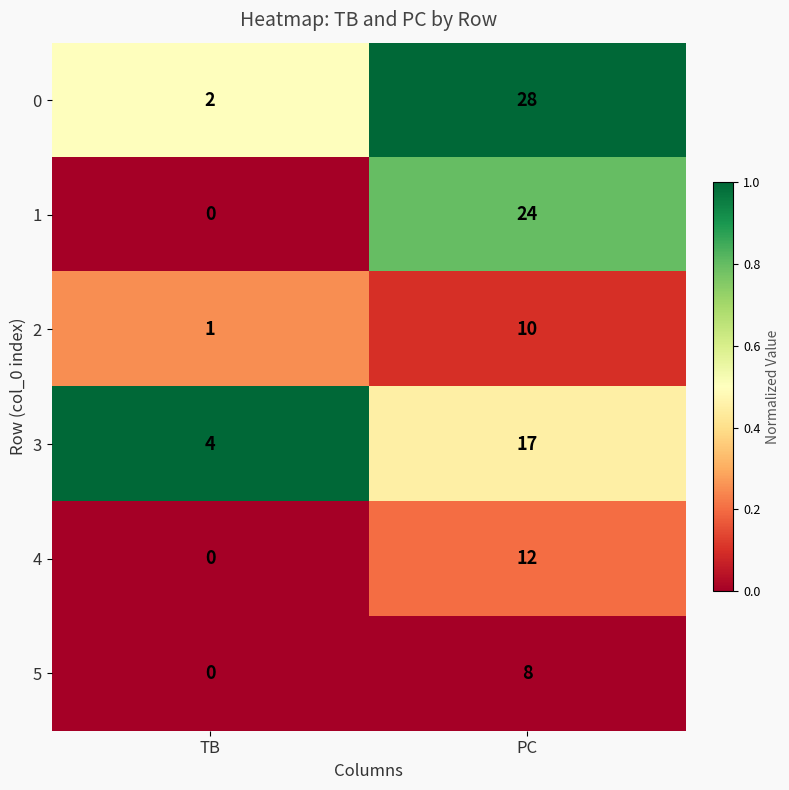

Which series has the largest total across all categories?

0